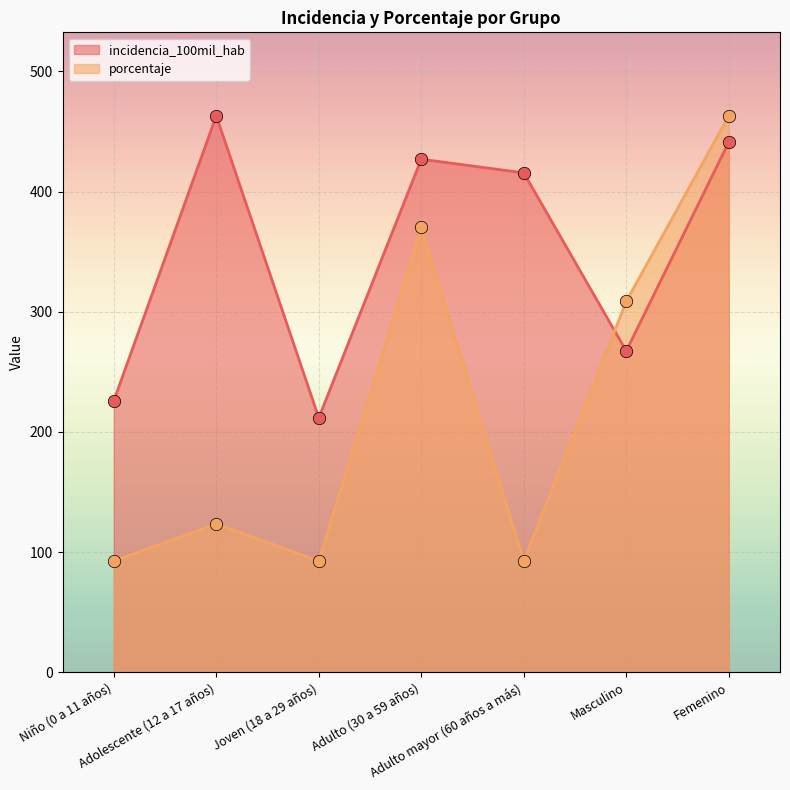

At how many categories does at least one series exceed 95?

7